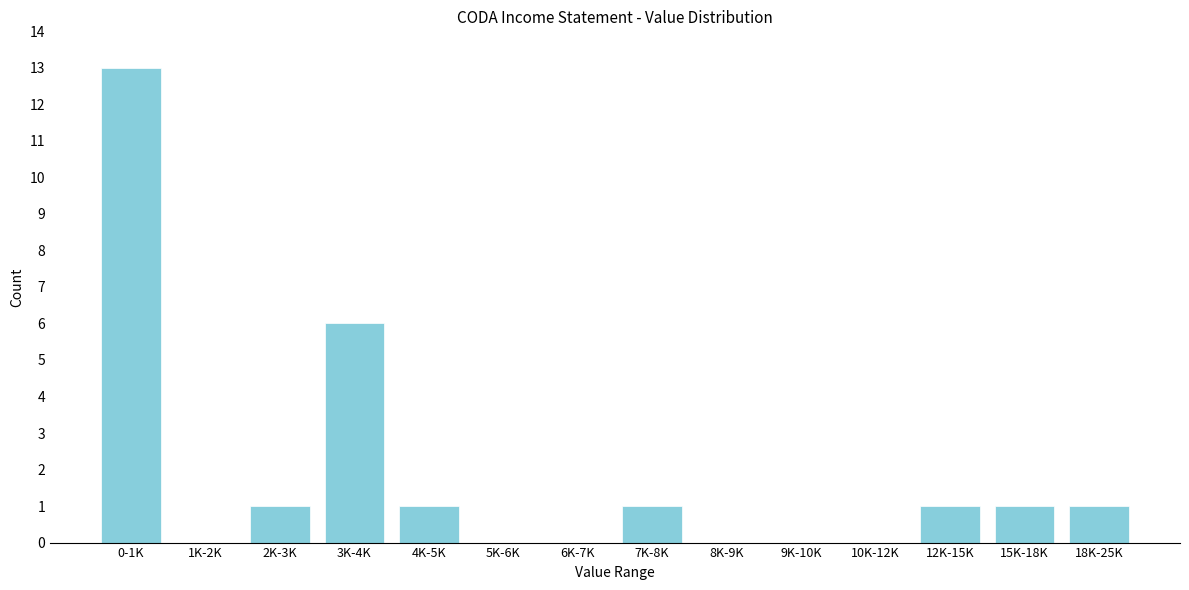

Reading left to right, list all the values displayed in this chart.

0-1K=13	1K-2K=0	2K-3K=1	3K-4K=6	4K-5K=1	5K-6K=0	6K-7K=0	7K-8K=1	8K-9K=0	9K-10K=0	10K-12K=0	12K-15K=1	15K-18K=1	18K-25K=1